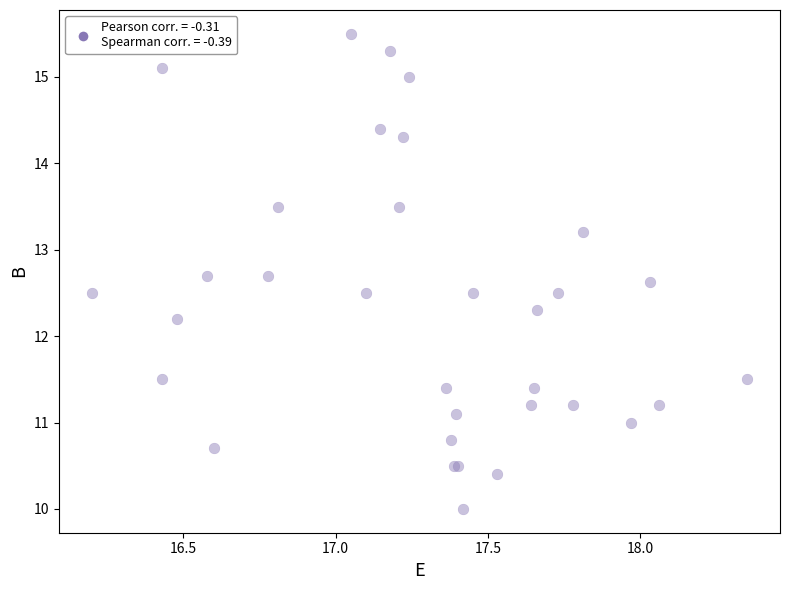

What Y value in the scatter plot is closest to 12?

12.2